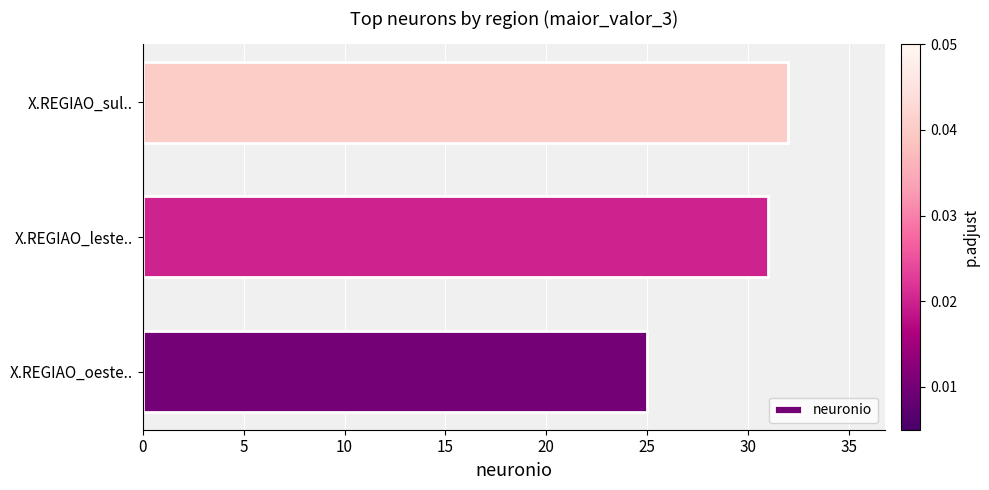

List the labels in order of value, largest first.

X.REGIAO_sul.., X.REGIAO_leste.., X.REGIAO_oeste..